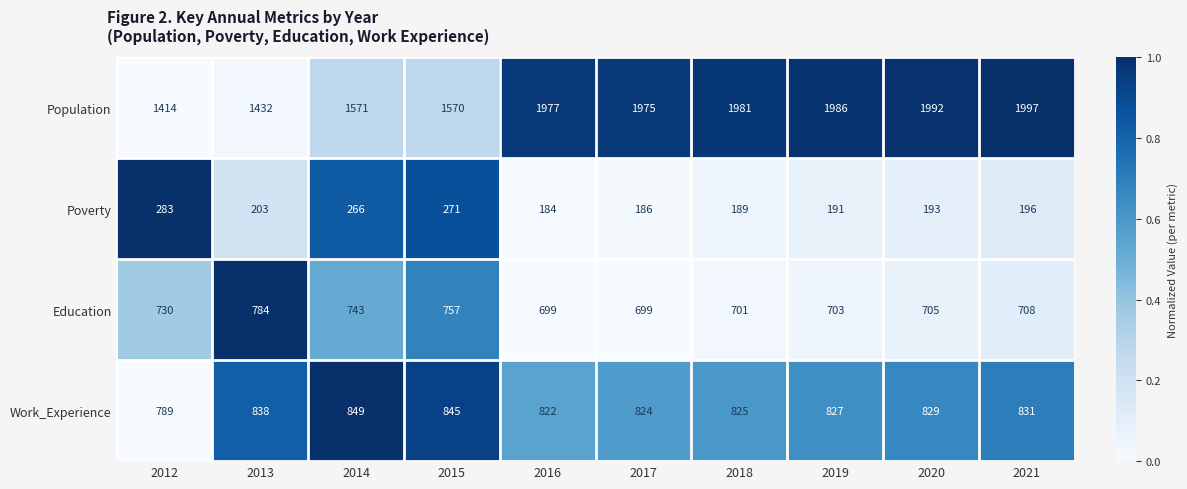

The Poverty series shows 97 at 2020. True or false?

False